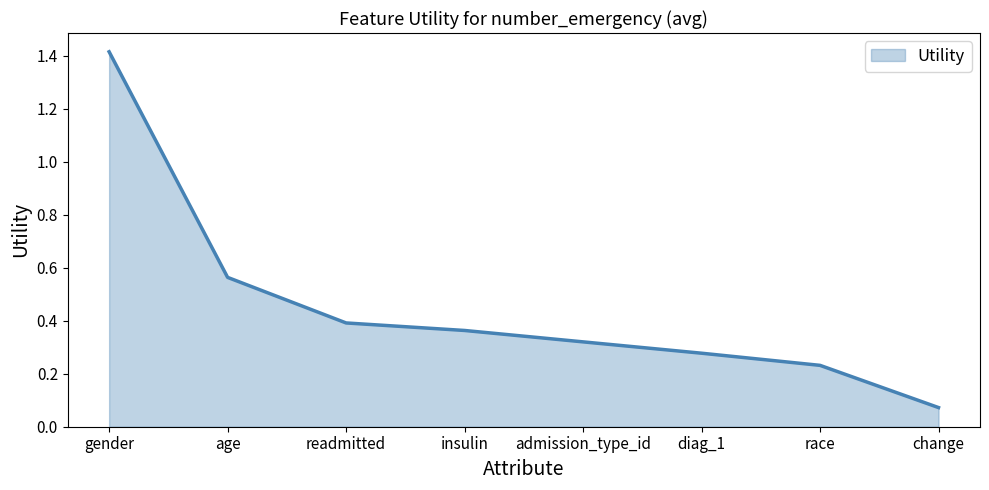

Count the number of data series in this chart.

1